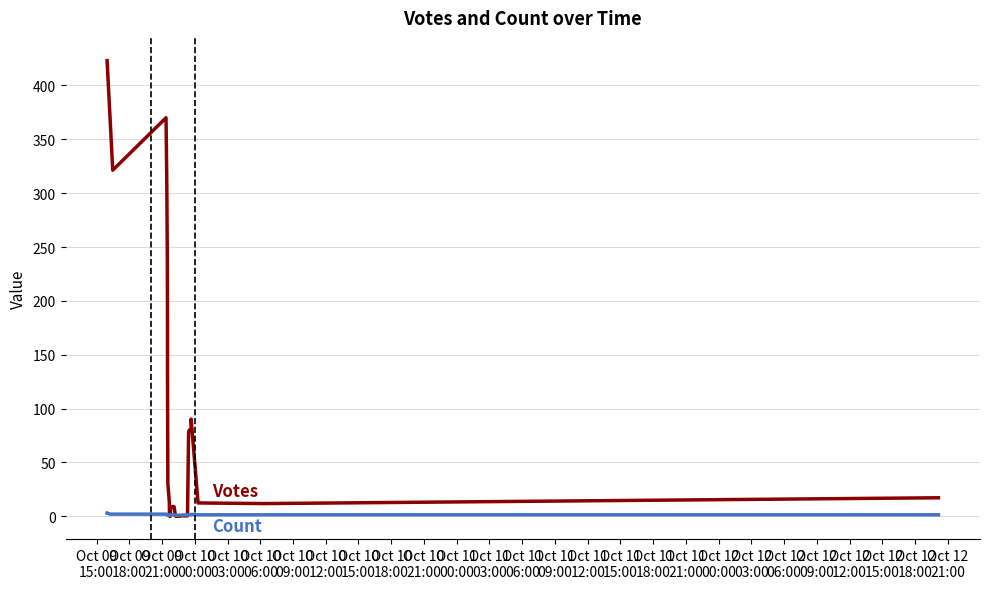

The value of Votes at 29 is 0.6. True or false?

False